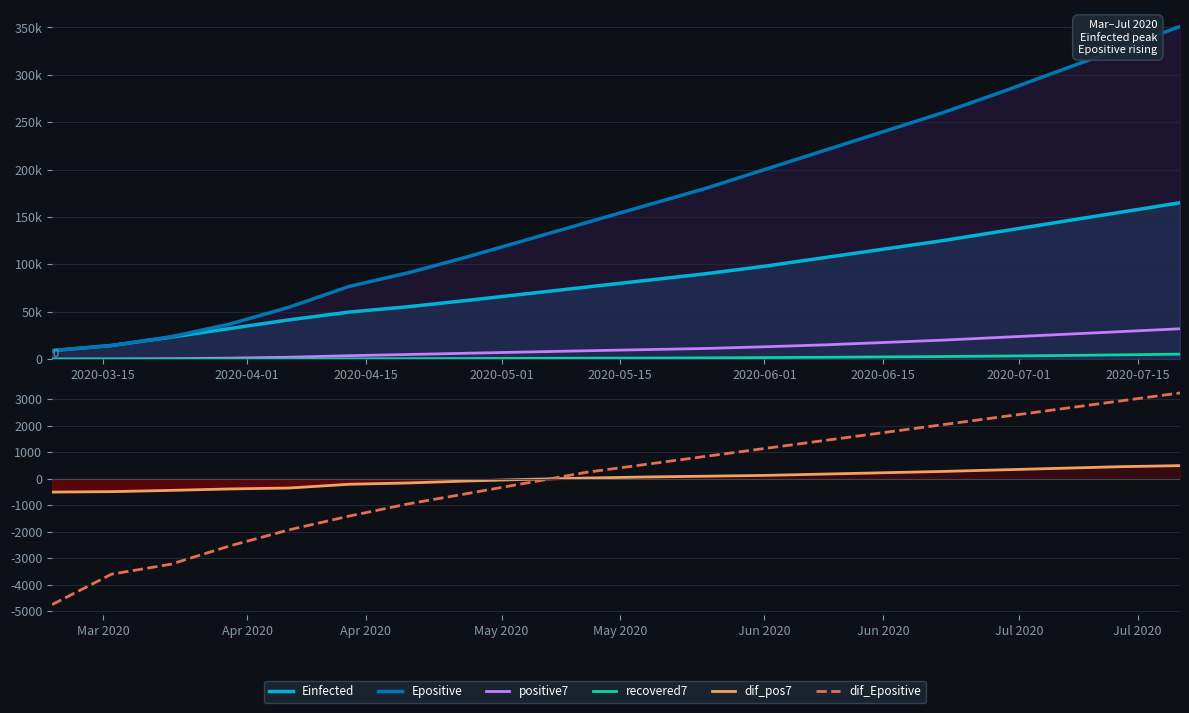

At how many categories does at least one series exceed 171608?

9